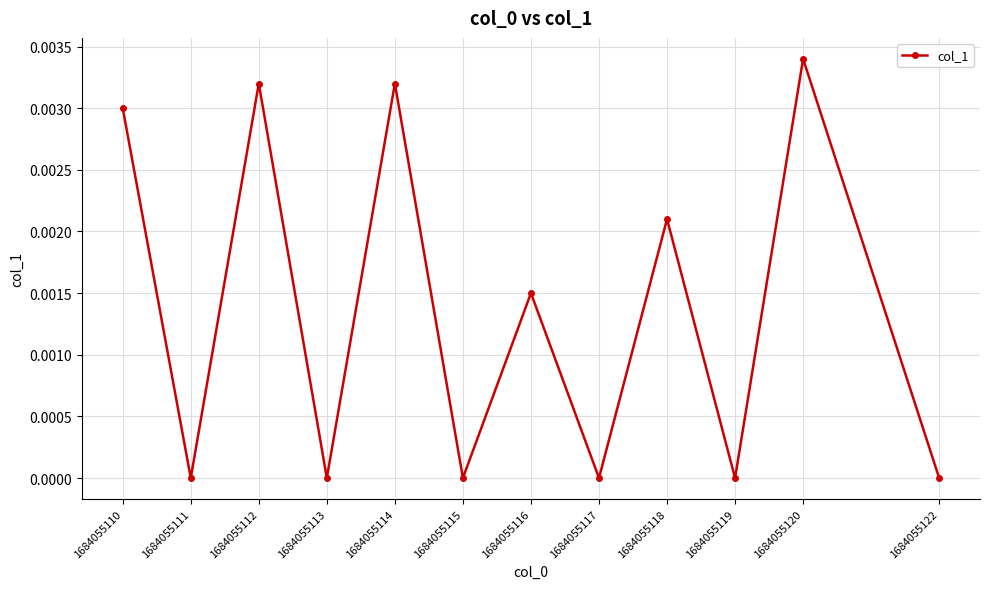

The value at 1684055111 is 0.0. True or false?

True